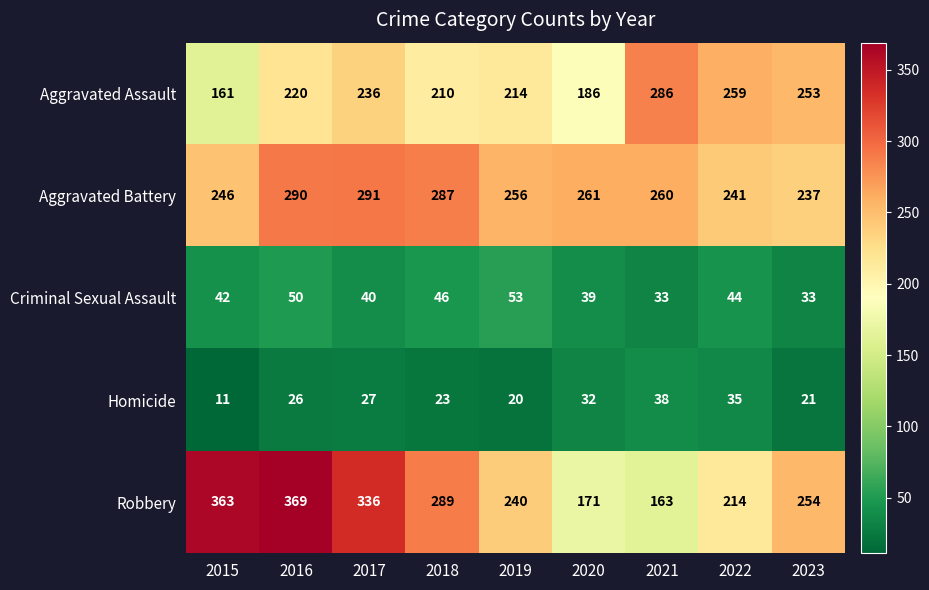

The Aggravated Assault series shows 72 at 2017. True or false?

False